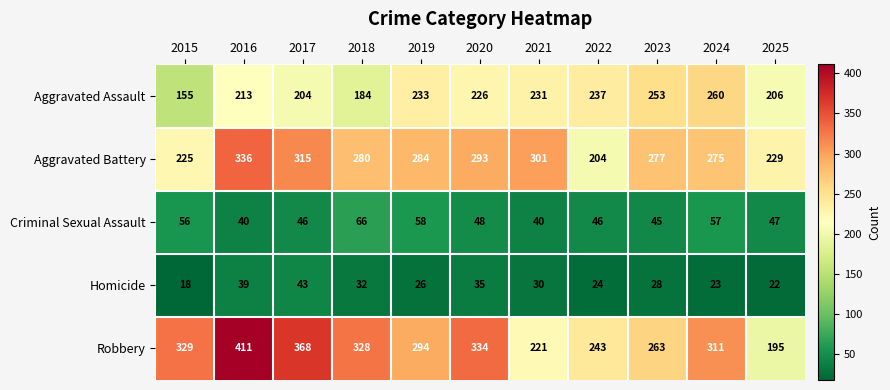

What is the difference between the Aggravated Assault values at 2020 and 2021?

5